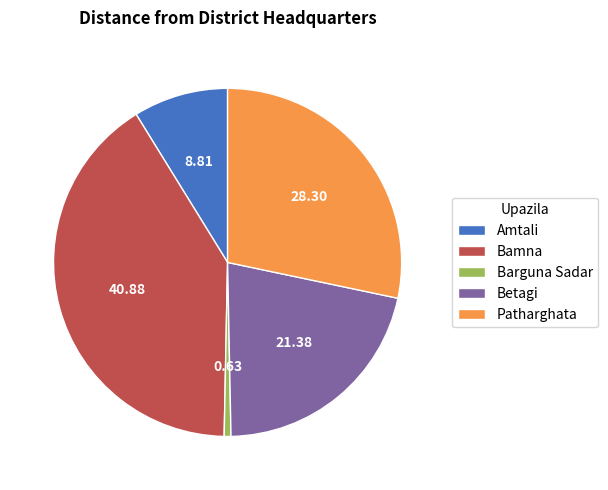

True or false: Bamna accounts for 41% of the total.

True